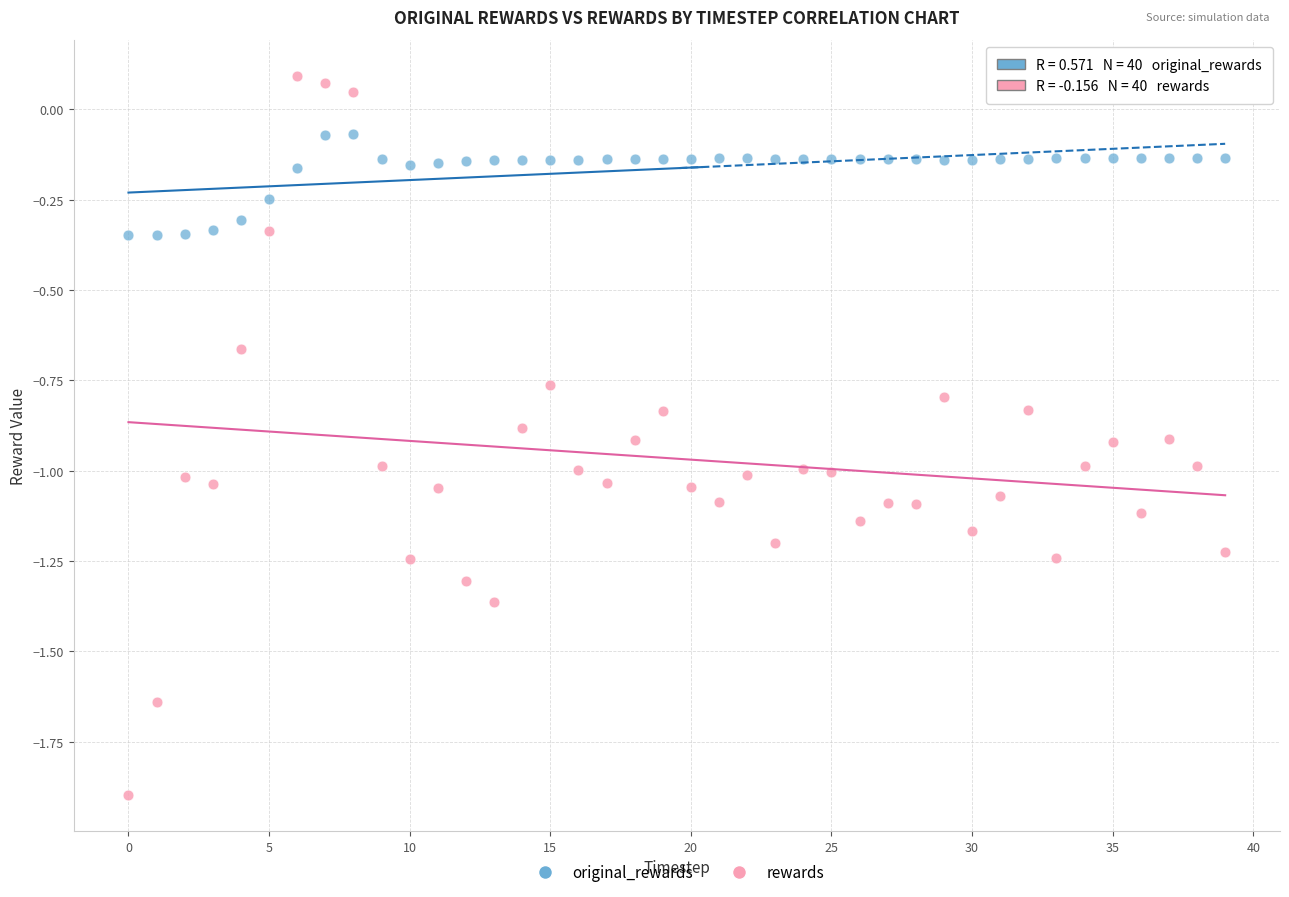

Which series has the largest Y range (max minus min)?

rewards